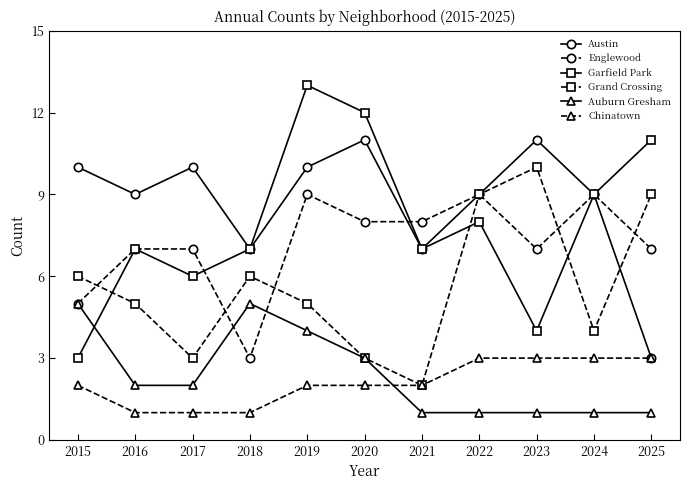

At which label does Garfield Park reach its minimum?

2015